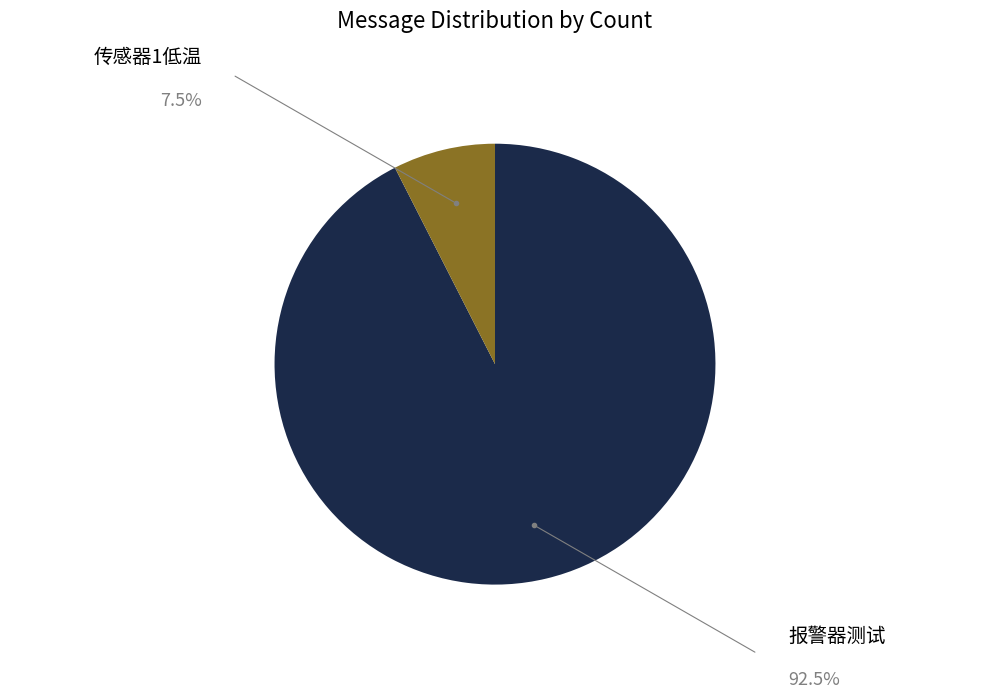

Which slice is the largest?

报警器测试